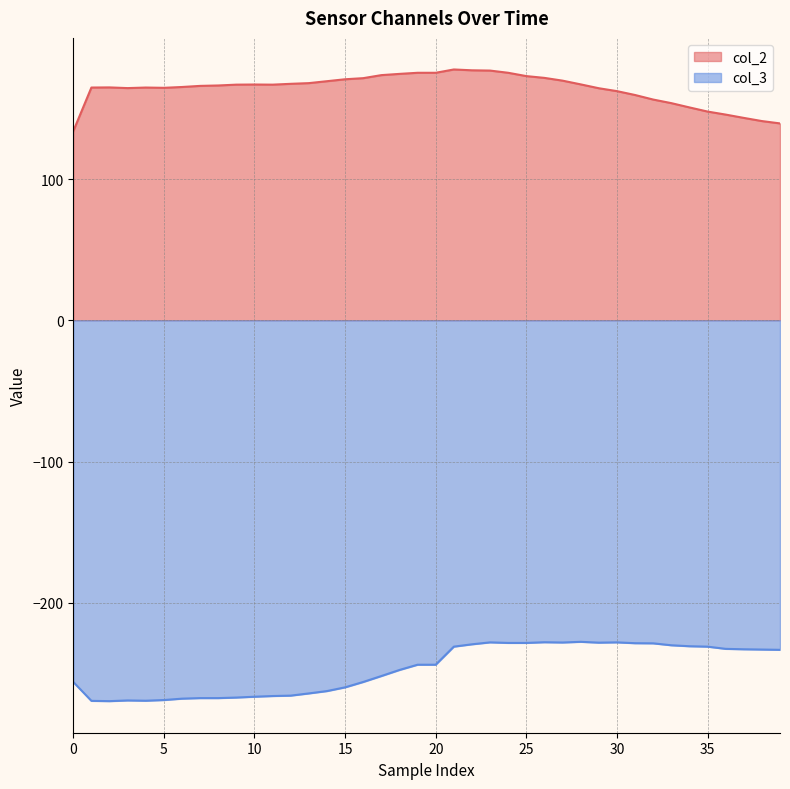

True or false: col_3 and col_2 intersect in this chart.

False